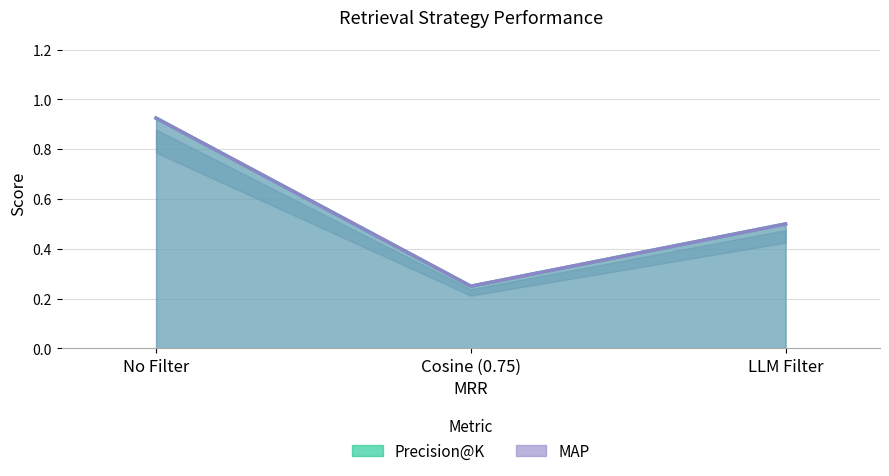

Rank the categories by MAP value from highest to lowest.

No Filter, LLM Filter, Cosine (0.75)